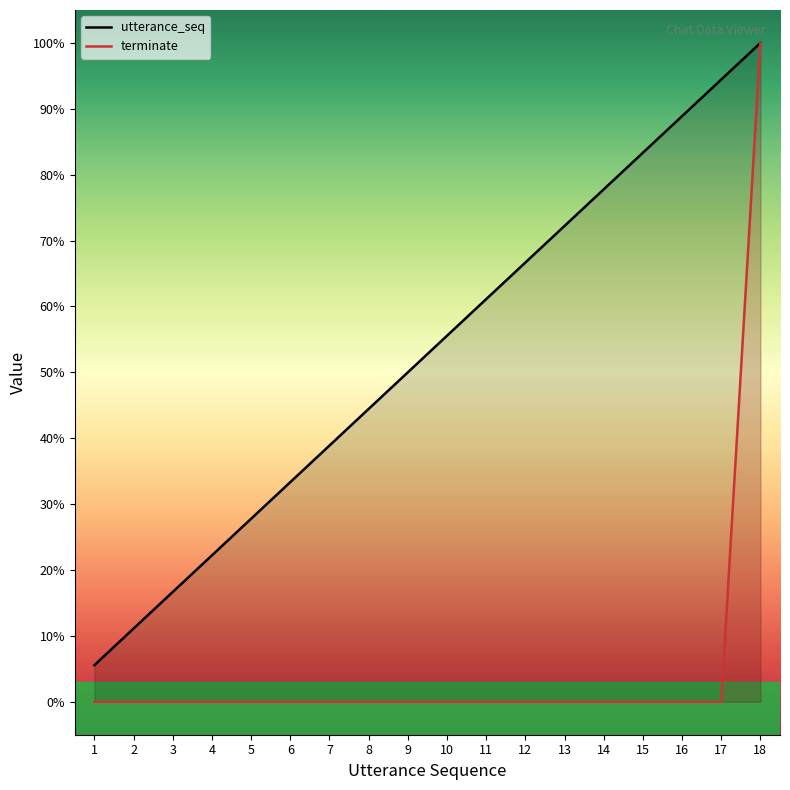

List the series in order of their overall mean, highest first.

utterance_seq, terminate